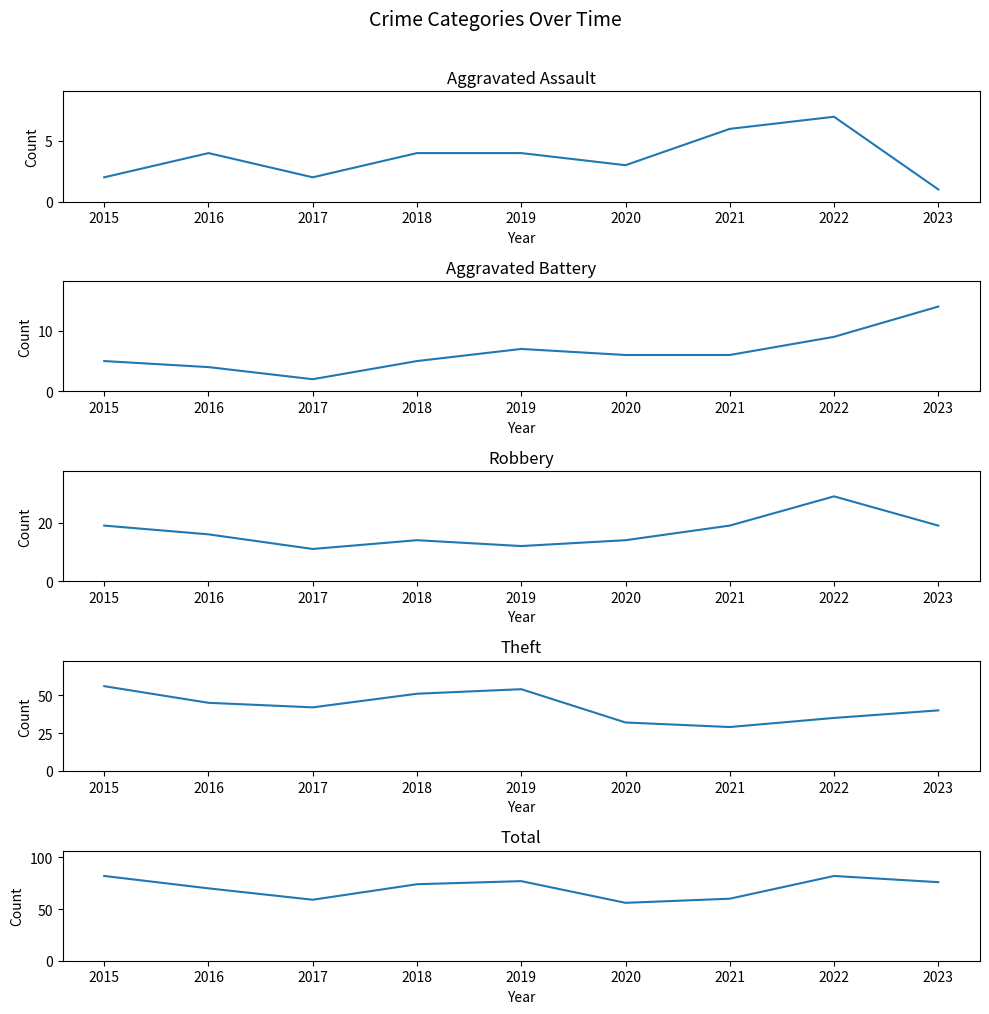

What is the spread (max minus min) of values at 2019?

73